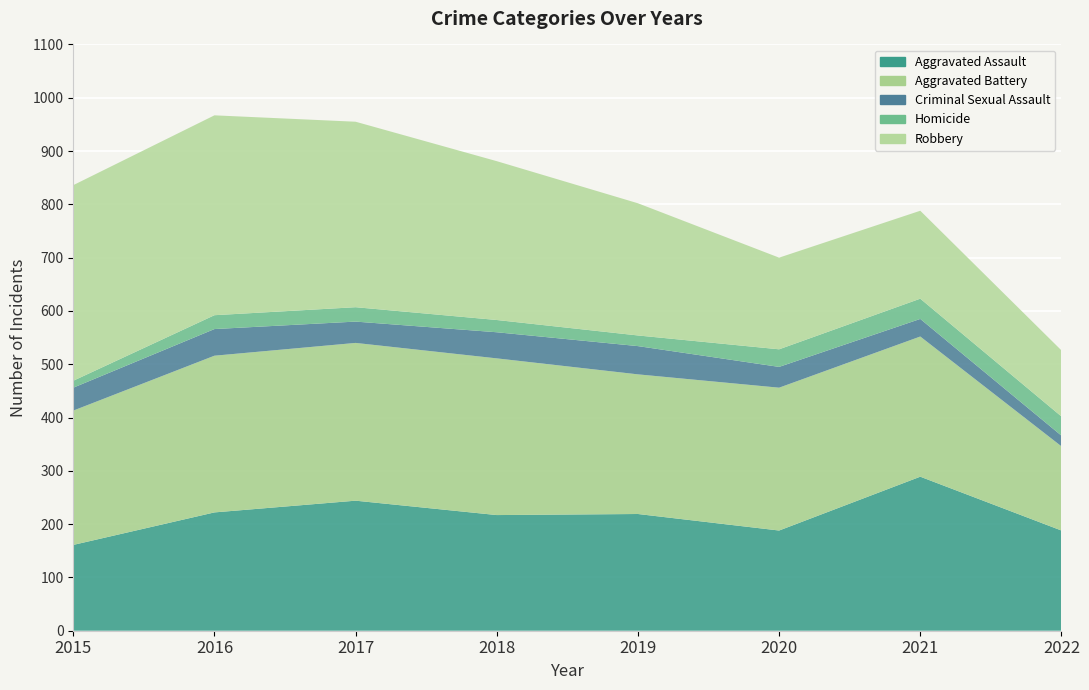

Reading left to right, extract all data points from this chart.

Aggravated Assault: 2015=161	2016=222	2017=244	2018=217	2019=219	2020=188	2021=289	2022=188
Aggravated Battery: 2015=252	2016=294	2017=296	2018=294	2019=262	2020=268	2021=263	2022=158
Criminal Sexual Assault: 2015=43	2016=50	2017=40	2018=49	2019=53	2020=39	2021=33	2022=20
Homicide: 2015=13	2016=26	2017=27	2018=23	2019=20	2020=33	2021=38	2022=36
Robbery: 2015=367	2016=375	2017=348	2018=298	2019=248	2020=172	2021=165	2022=124